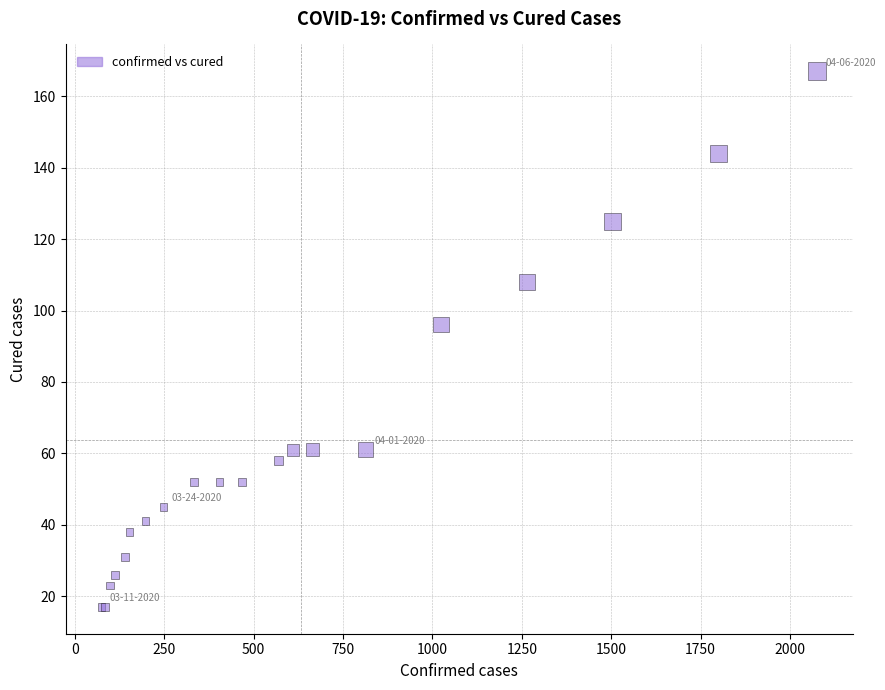

What Y value in the scatter plot is closest to 92?

96